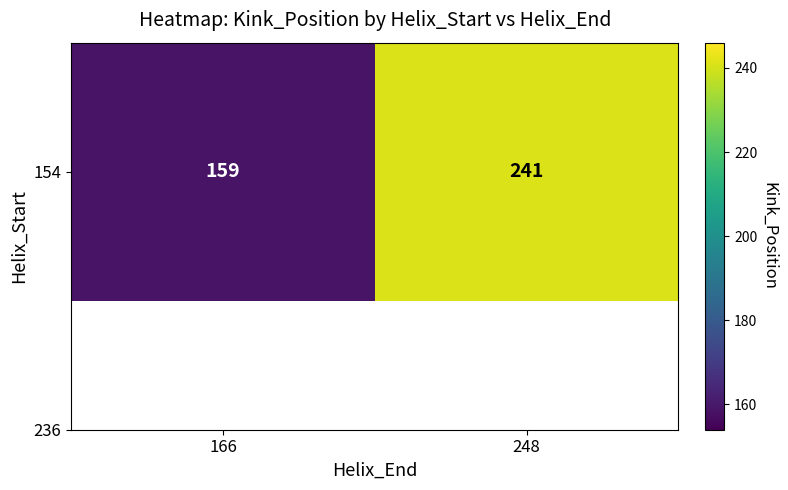

Rank the categories by value from lowest to highest.

166, 248